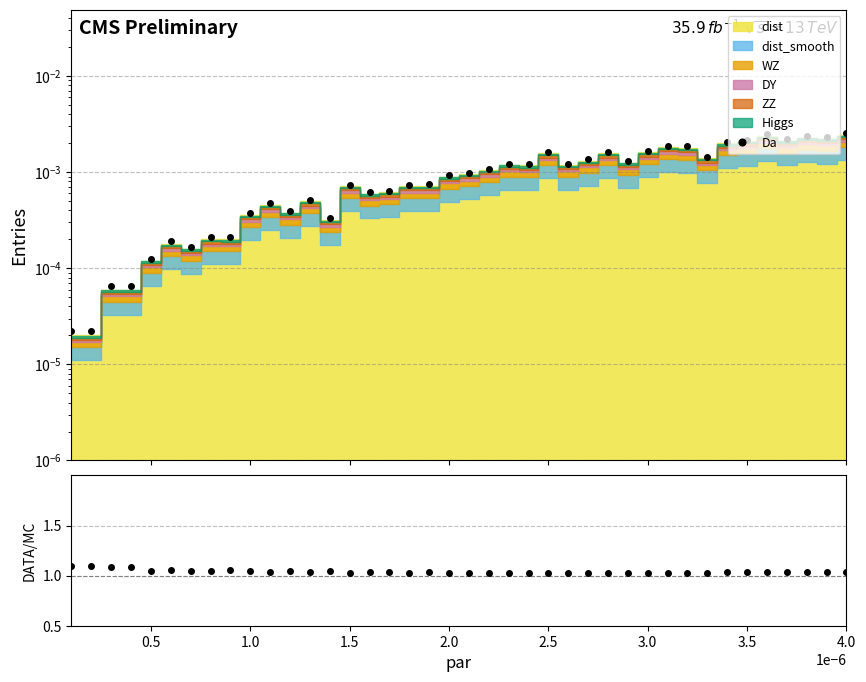

At how many categories does at least one series exceed 0?

40